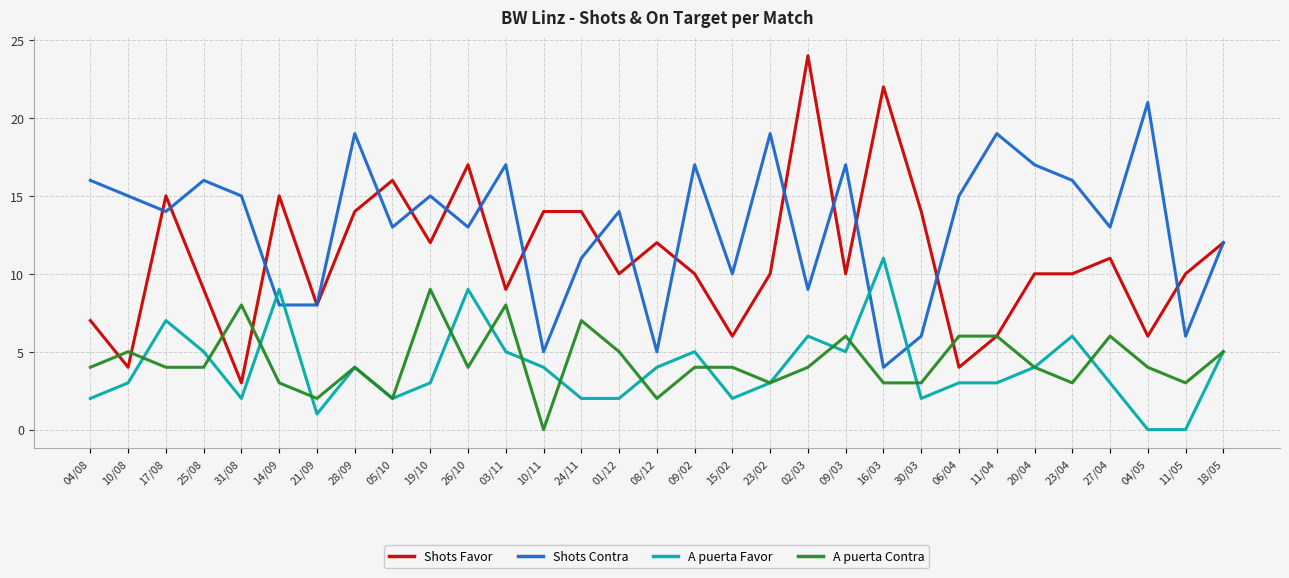

Which series has the largest total across all categories?

Shots Contra